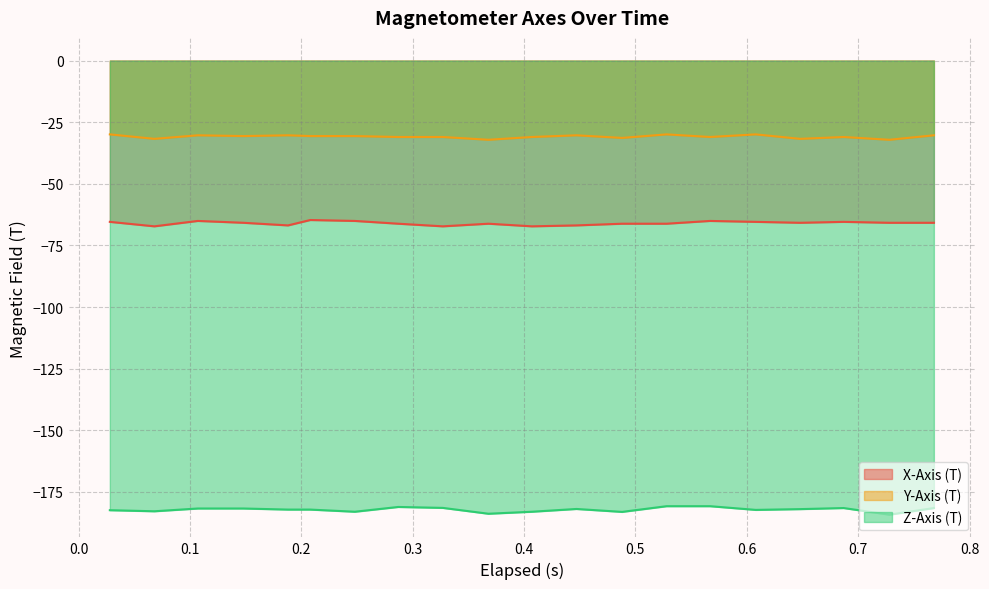

At which category is the sum across all series the highest?

0.567